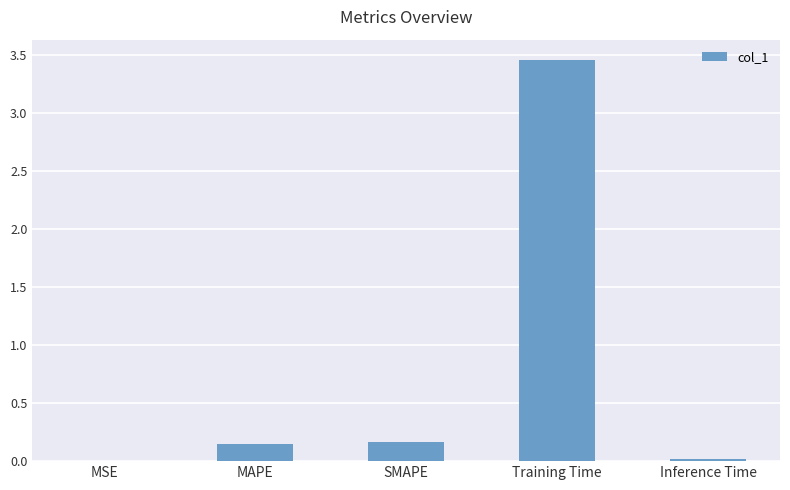

What is the sum of all values?

3.8